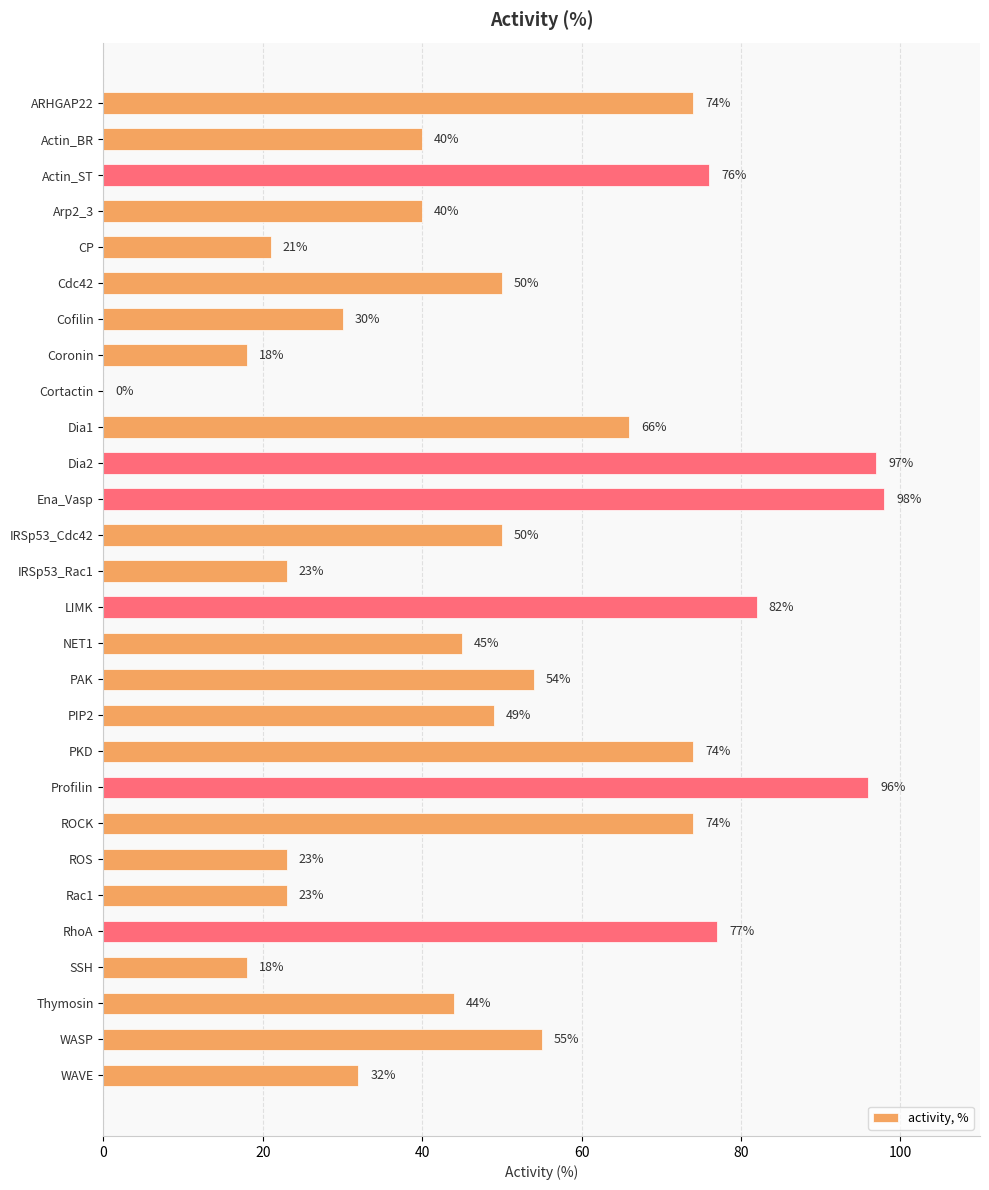

The chart shows a value of 30 at Cofilin. True or false?

True